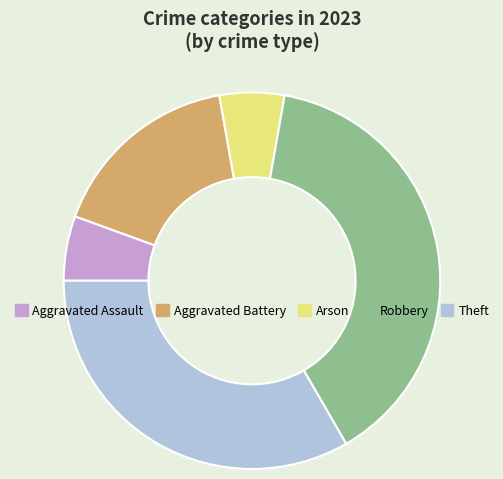

Is the sum of Robbery and Aggravated Assault greater than half?

No